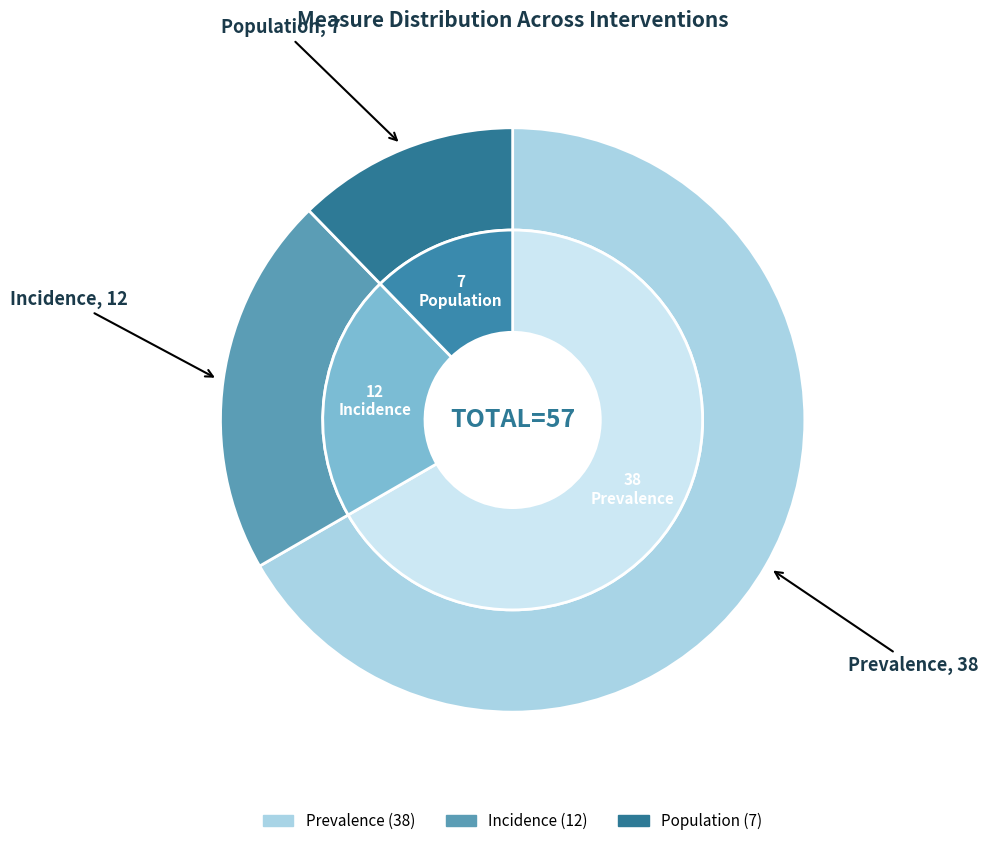

How many segments does this pie chart have?

3